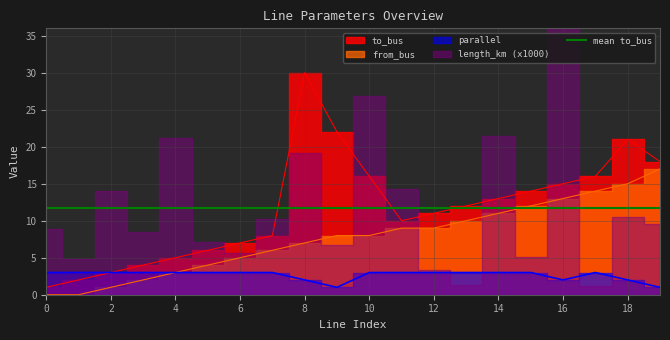

Which series has the largest total across all categories?

to_bus